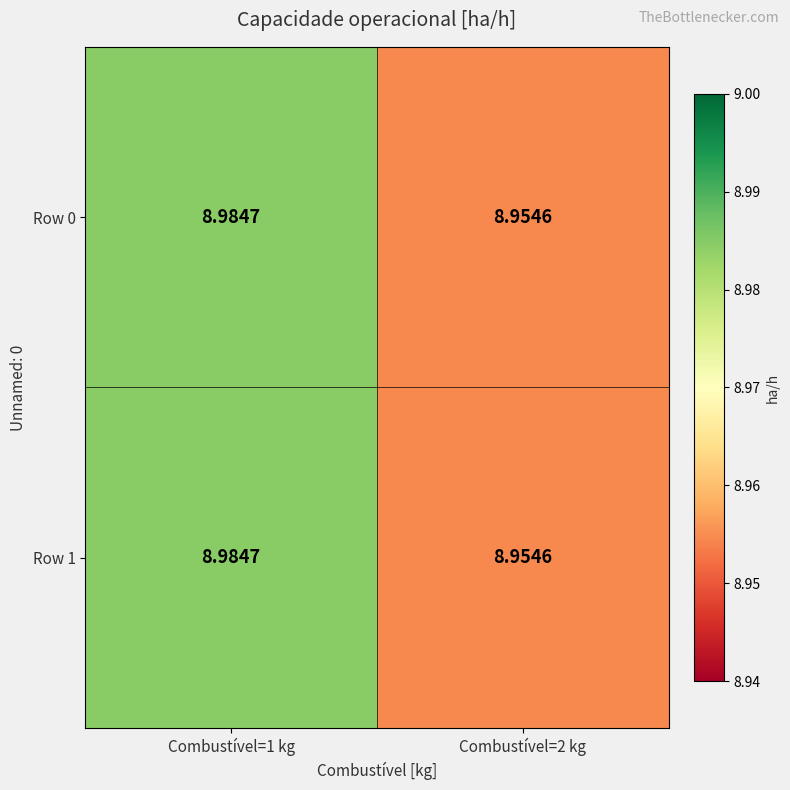

At Combustível=2 kg, list the series in order from largest to smallest.

Row 0, Row 1